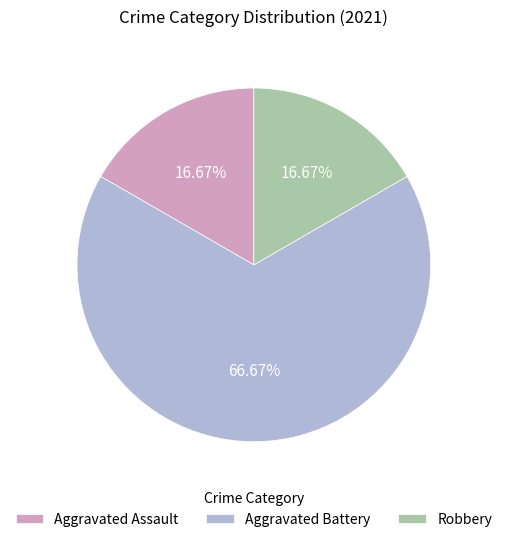

What is the ratio of the value at Aggravated Battery to the value at Aggravated Assault?

4.0